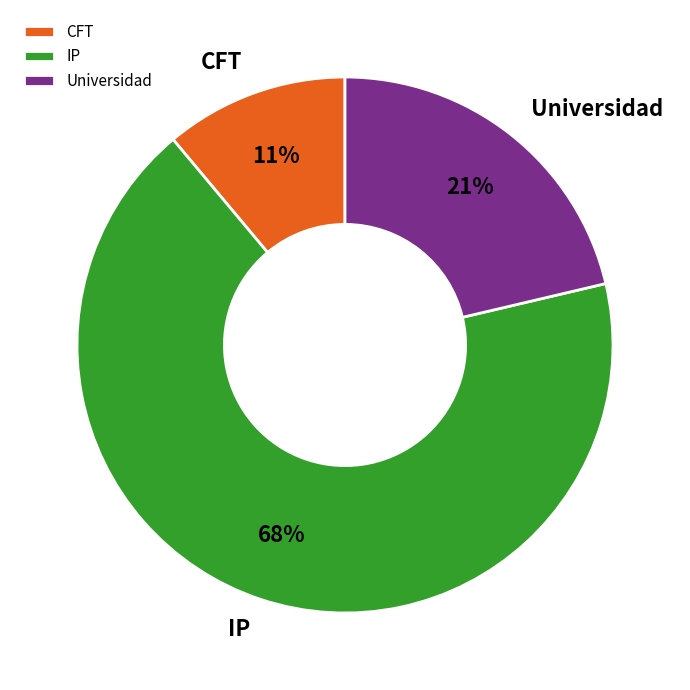

Rank the categories by value from highest to lowest.

IP, Universidad, CFT